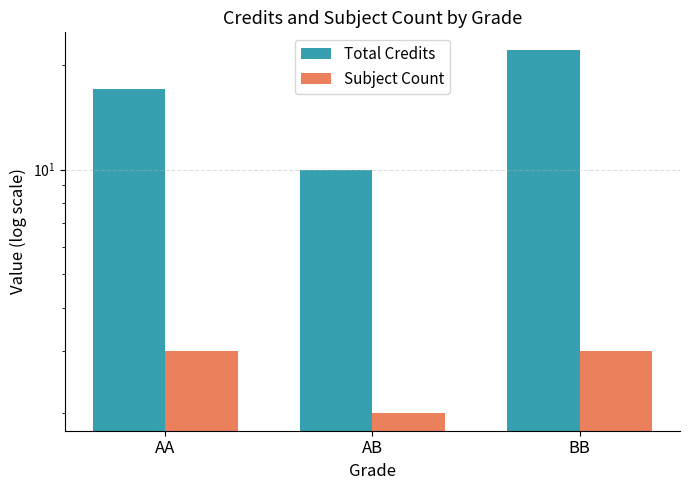

How many data points does each series have?

3